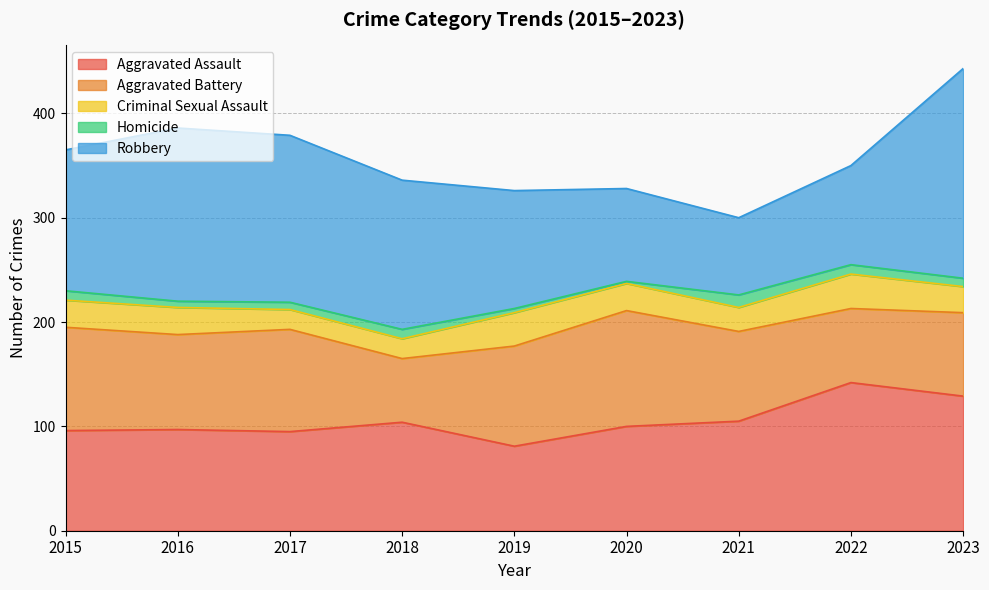

Reading right to left, what are all the values shown in this chart?

Aggravated Assault: 129	142	105	100	81	104	95	97	96
Aggravated Battery: 80	71	86	111	96	61	98	91	99
Criminal Sexual Assault: 25	33	23	26	32	19	19	26	26
Homicide: 8	9	12	2	4	9	7	6	9
Robbery: 201	95	74	89	113	143	160	166	135